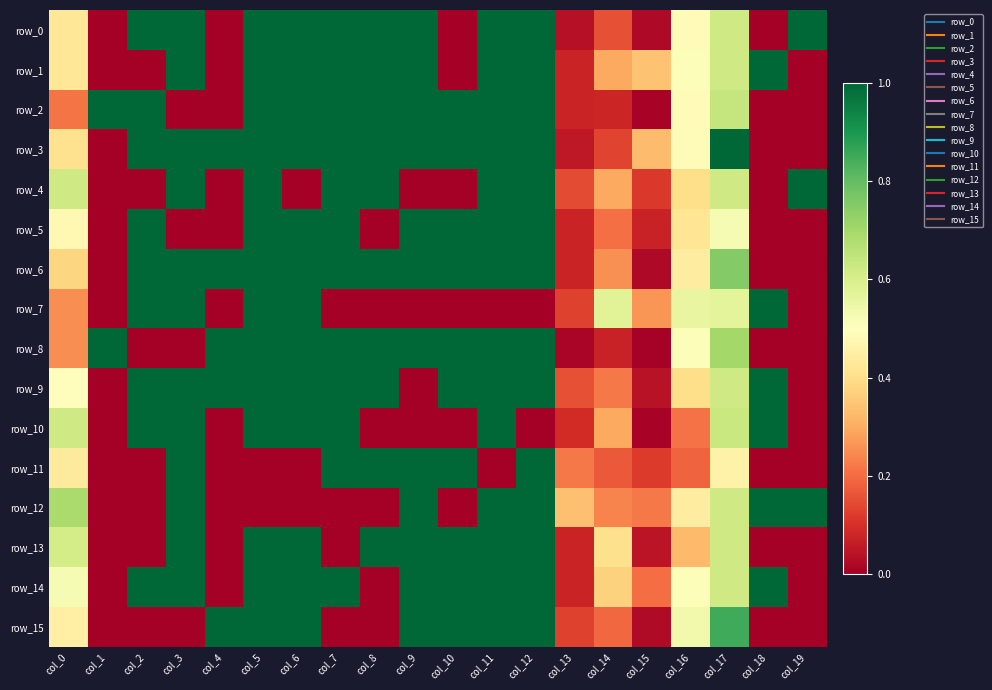

What is the maximum value shown in the chart?

1.0